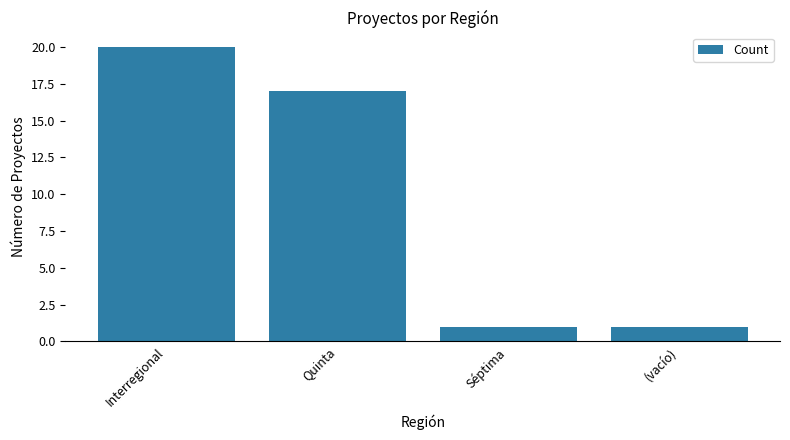

True or false: the data shows 17 at Quinta.

True